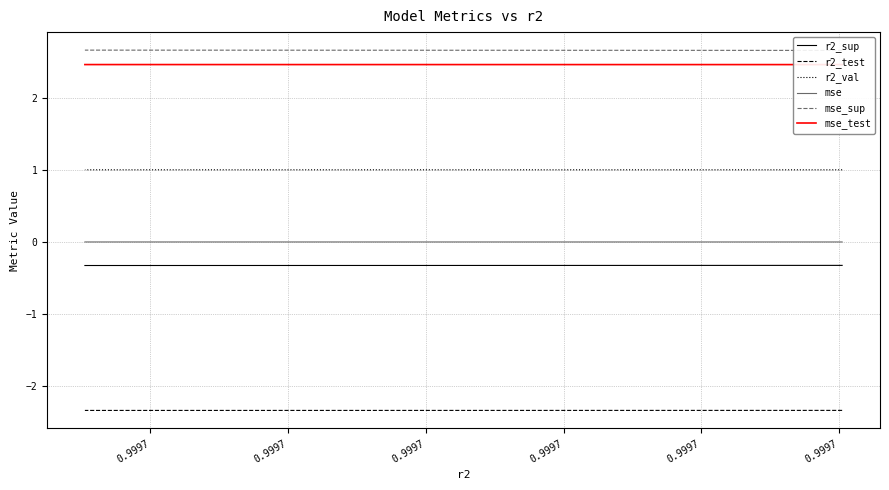

The value of mse_sup at 0.9997 is 2.7. True or false?

True